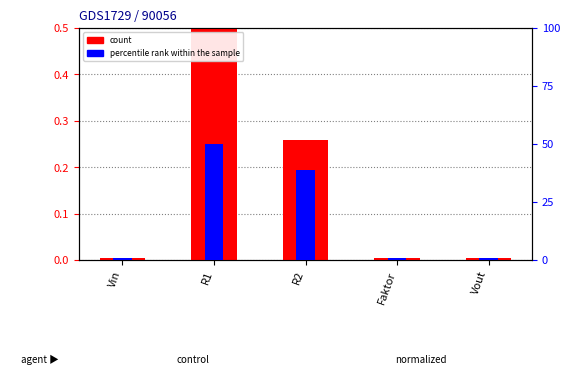

How many data points does each series have?

5